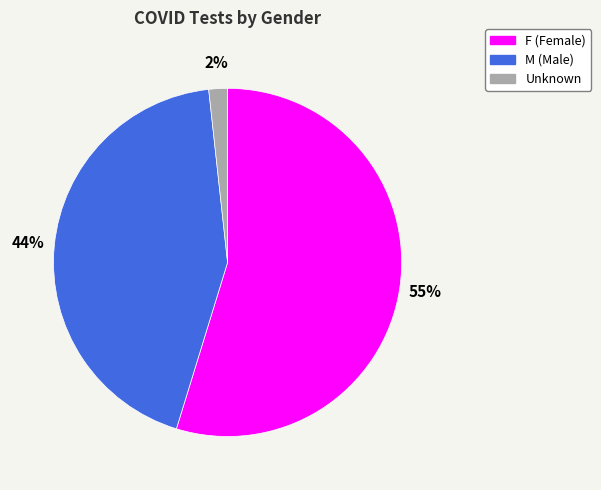

How many segments does this pie chart have?

3